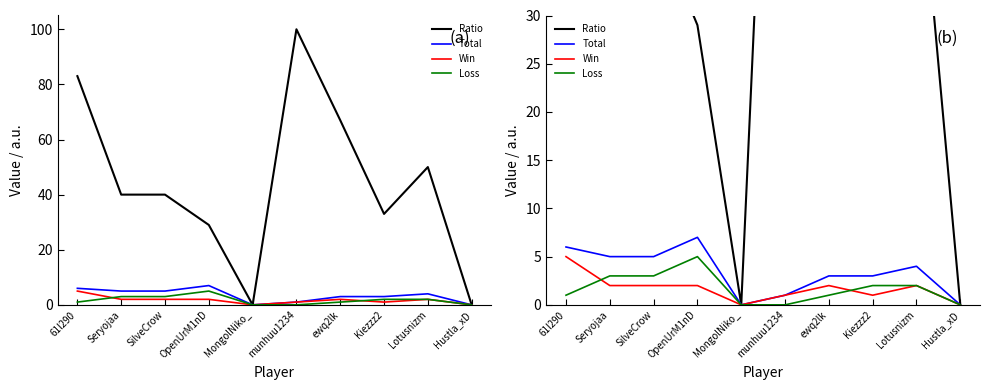

How many interior local peaks does the Ratio series have?

2